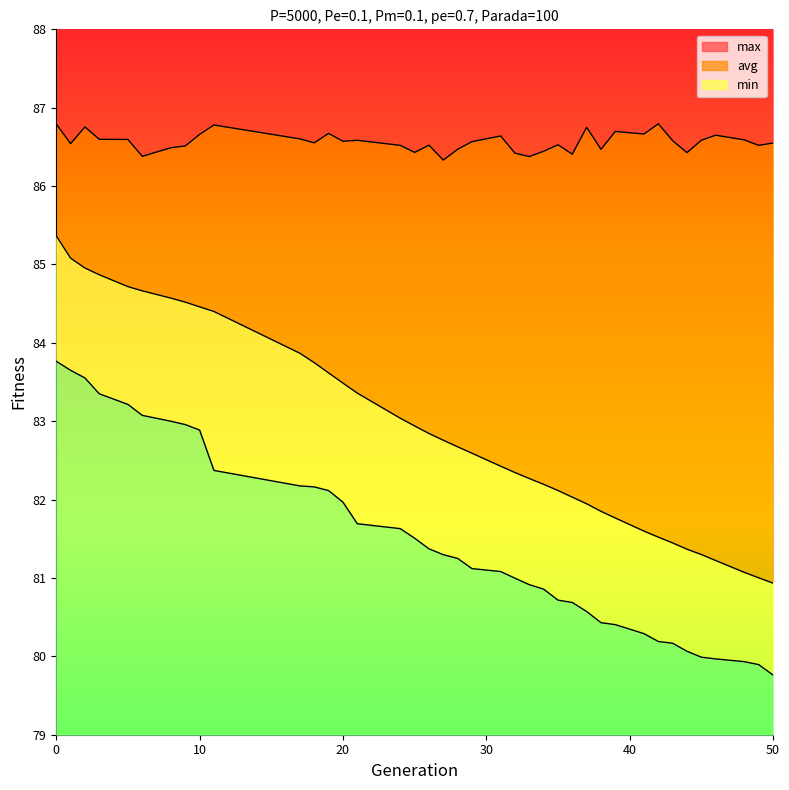

What is the difference between the maximum and minimum values in the max series?

0.5